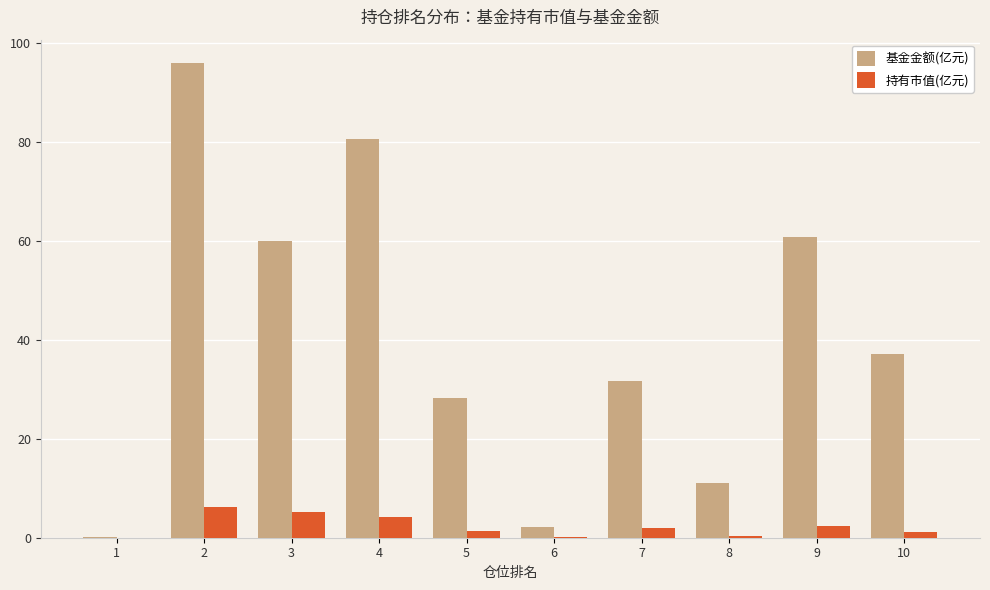

What are all the series names shown in the legend?

基金金额(亿元), 持有市值(亿元)